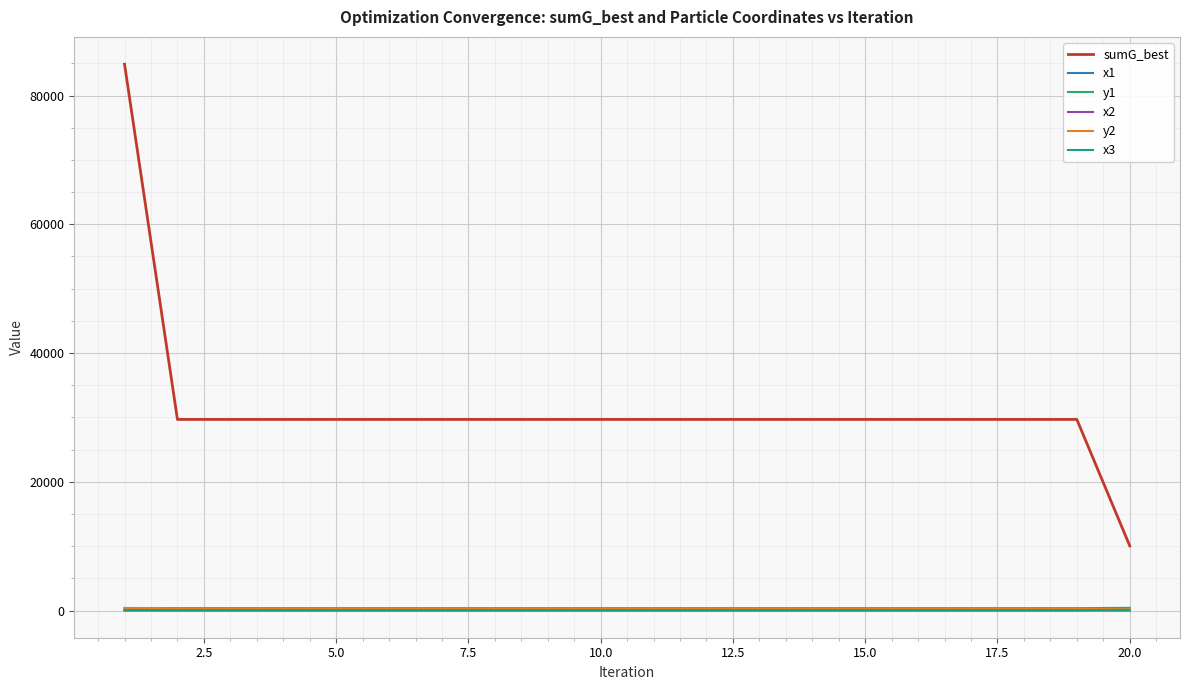

True or false: x3 and y1 intersect in this chart.

False